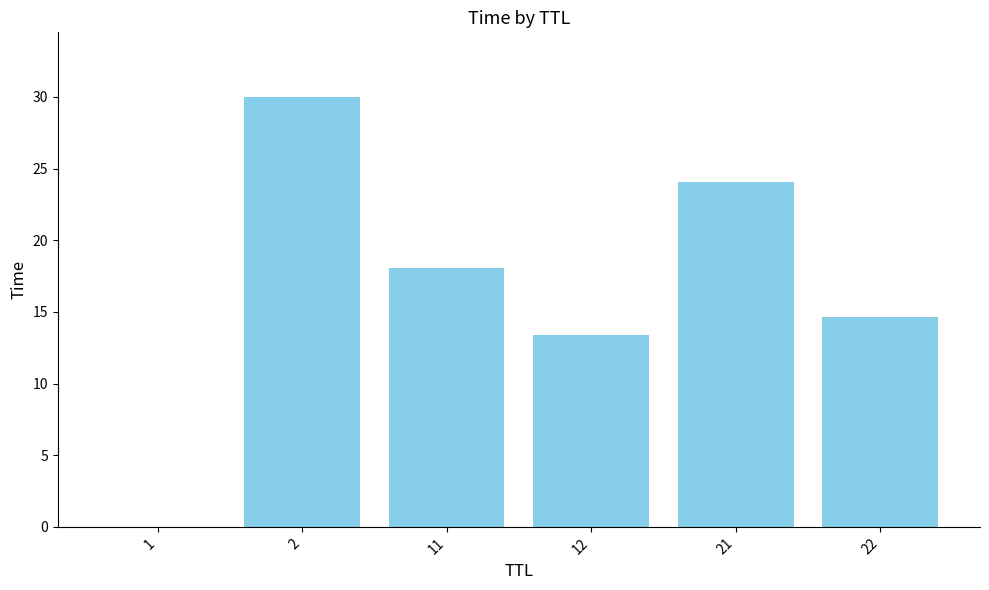

What is the greatest value displayed?

30.0